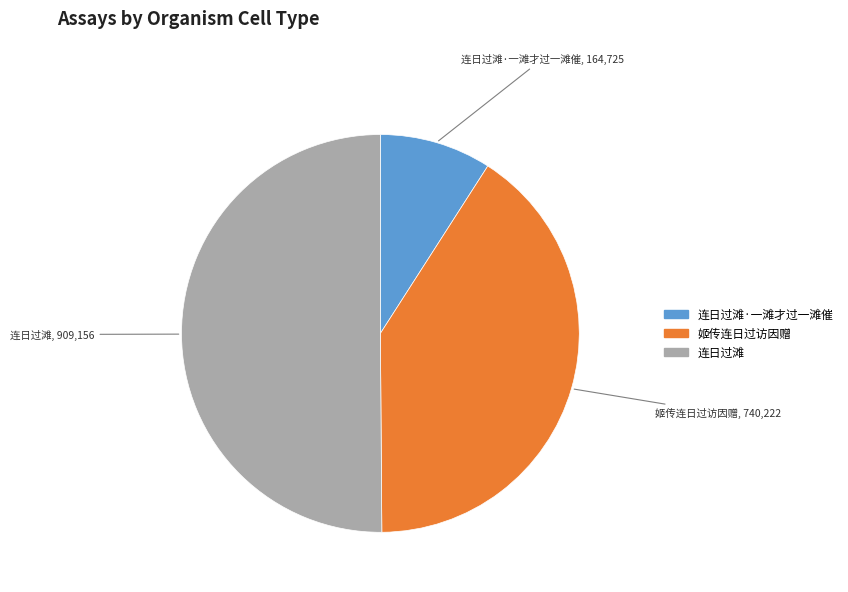

Count the number of slices in the pie.

3